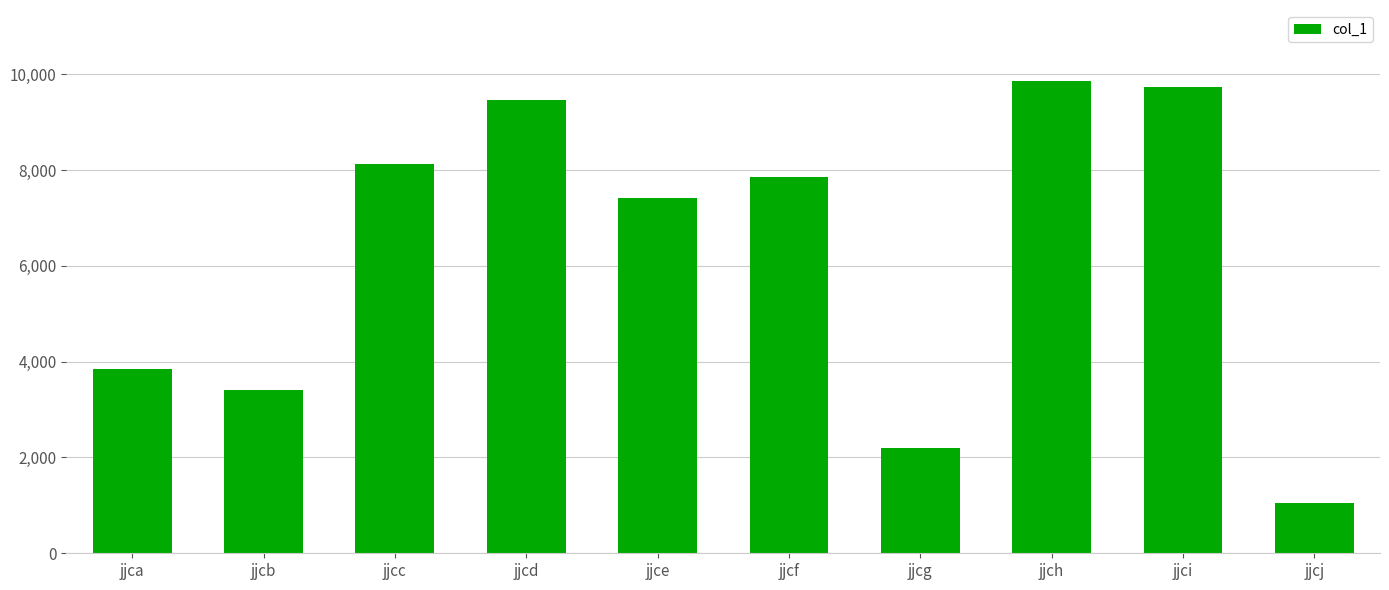

What is the sum of the values at jjce and jjcb?

10807